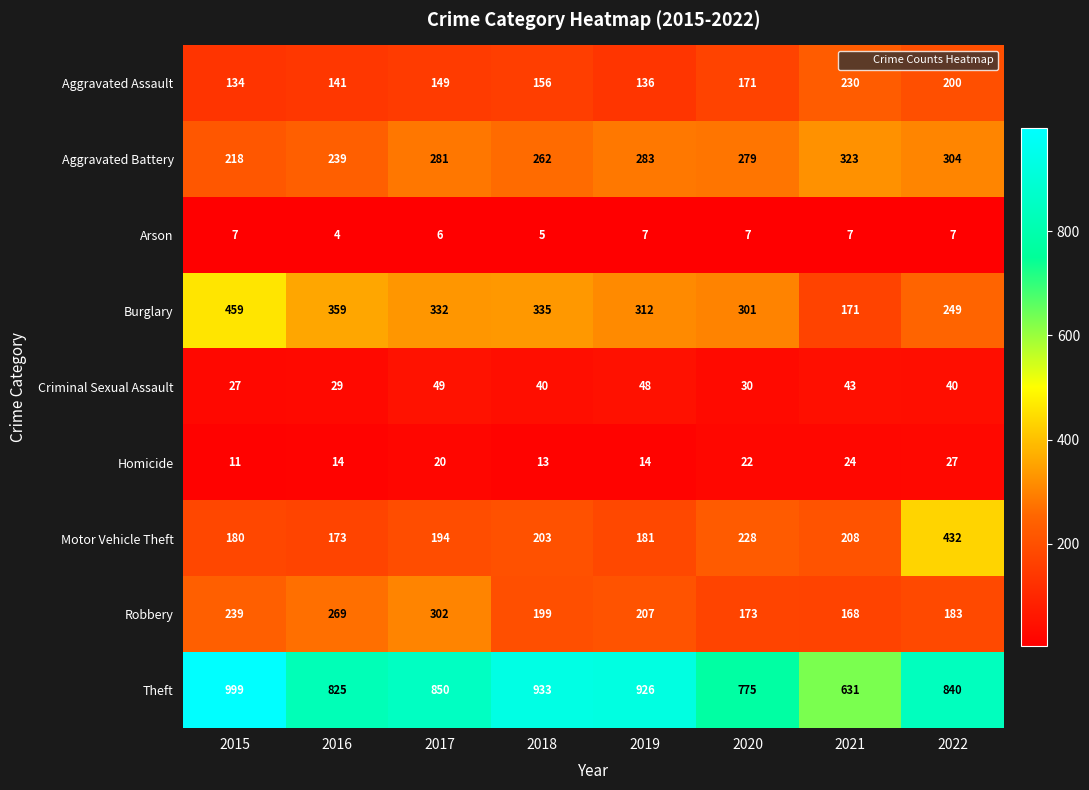

Which series changed the most between 2018 and 2021?

Theft